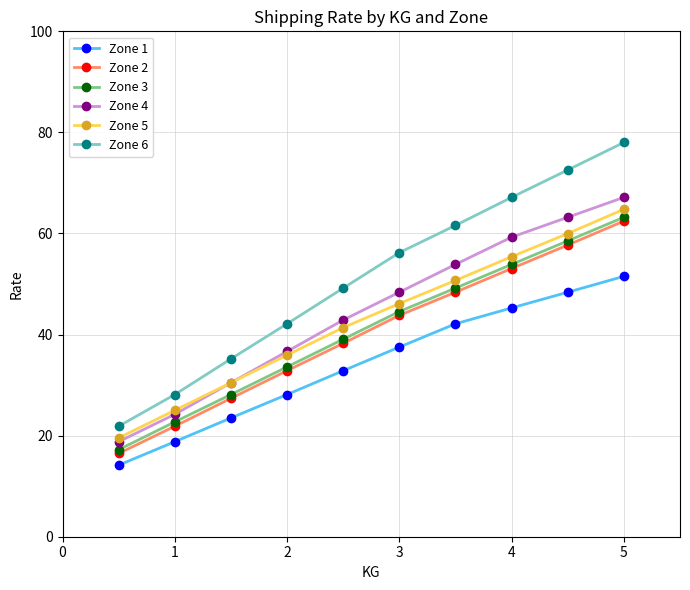

What is the highest value of the Zone 6 series?

78.0